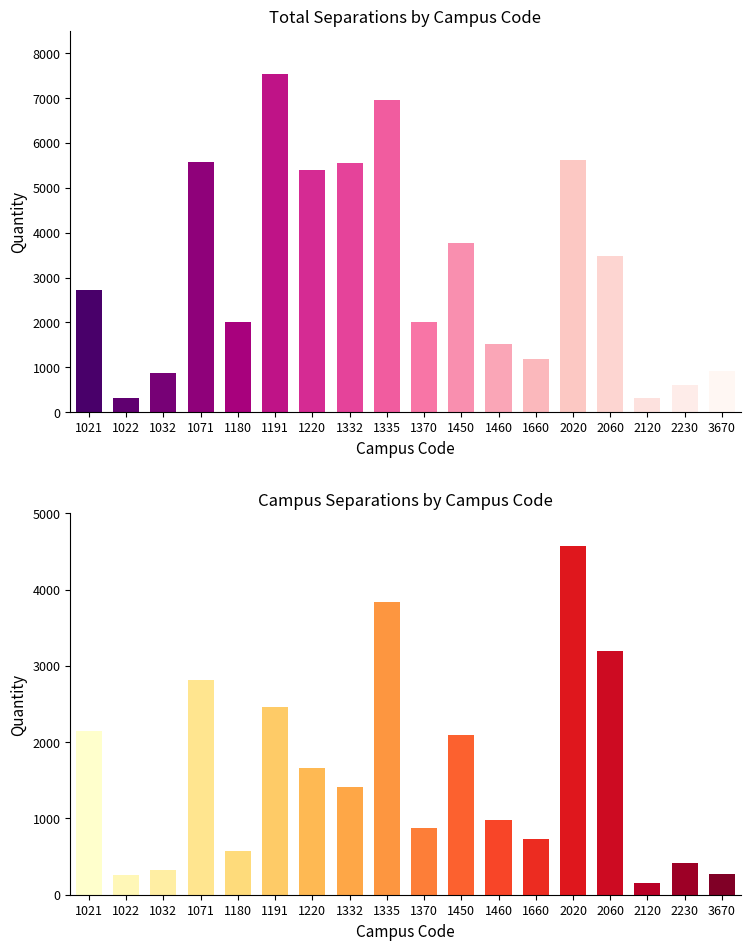

Rank the series by their average value, from highest to lowest.

Total Seps, CampusSeps